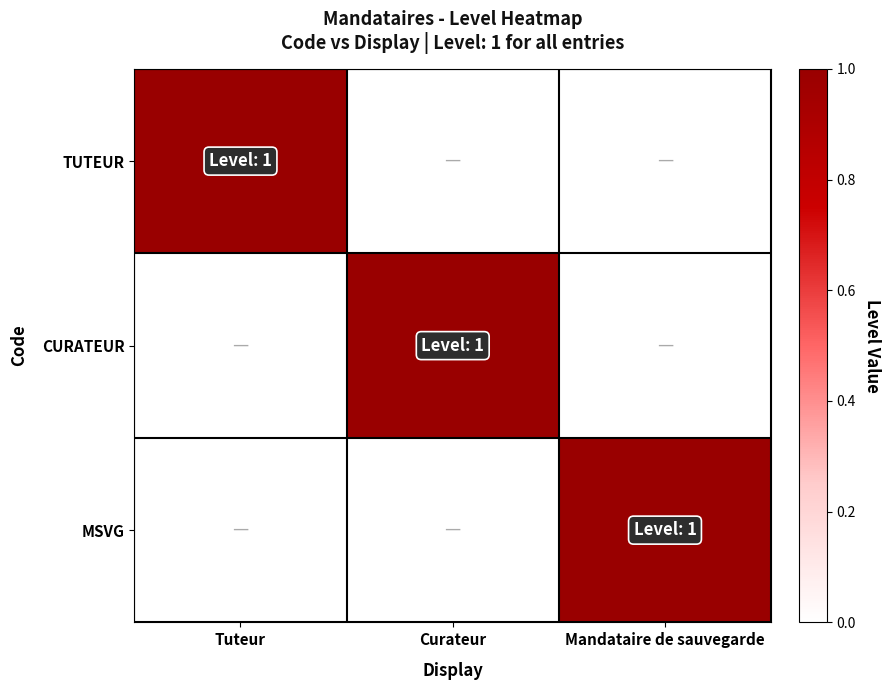

Which series has the largest range (max minus min)?

TUTEUR